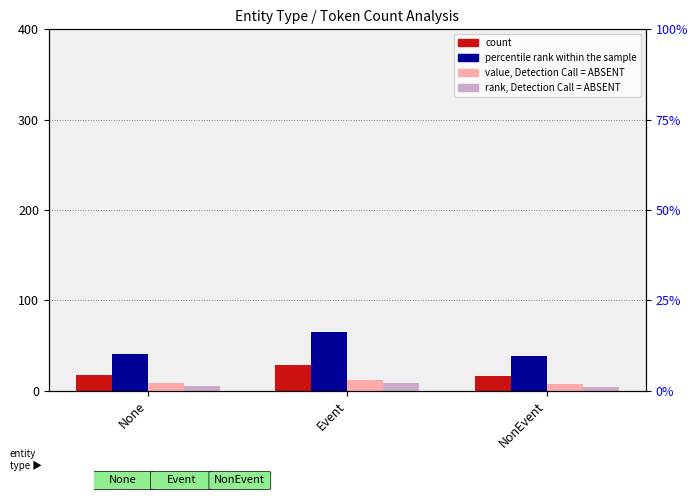

List the labels in order of rank, Detection Call = ABSENT value, smallest first.

NonEvent, None, Event